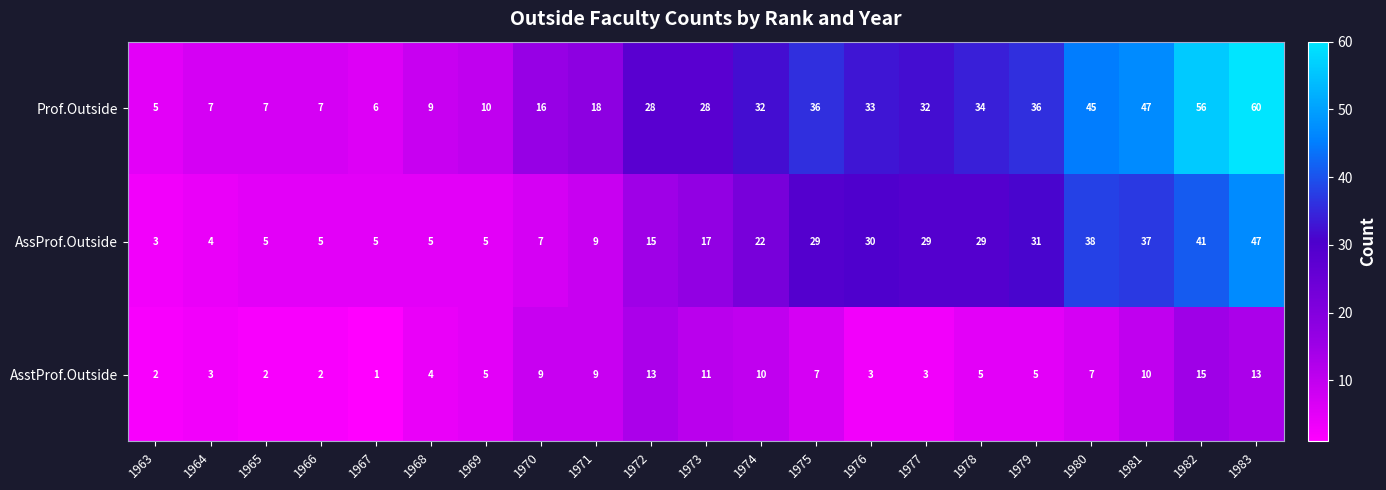

What is the maximum value for Prof.Outside?

60